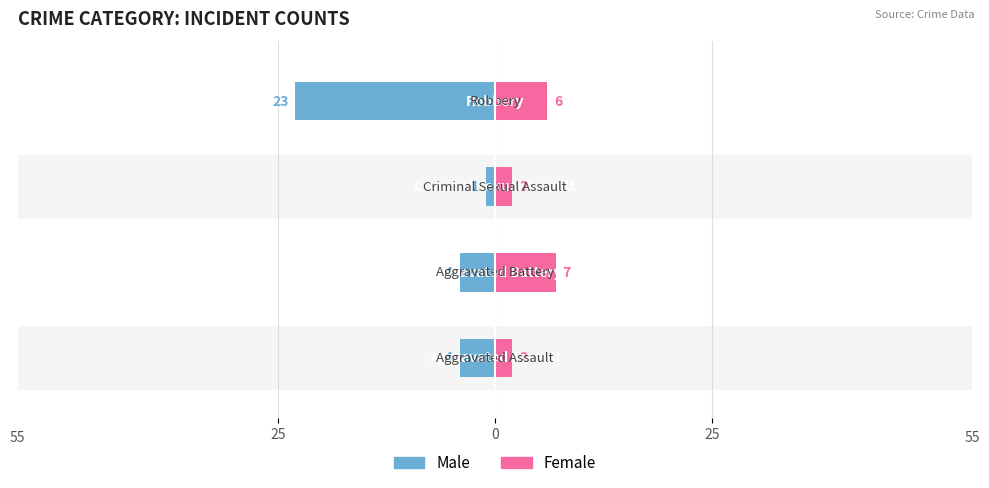

How many bars are there in each group?

2